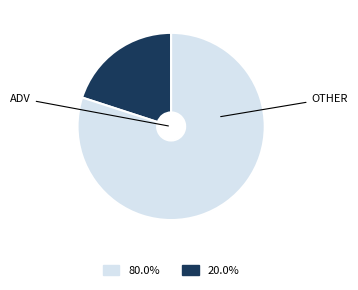

Does any single category account for the majority?

Yes